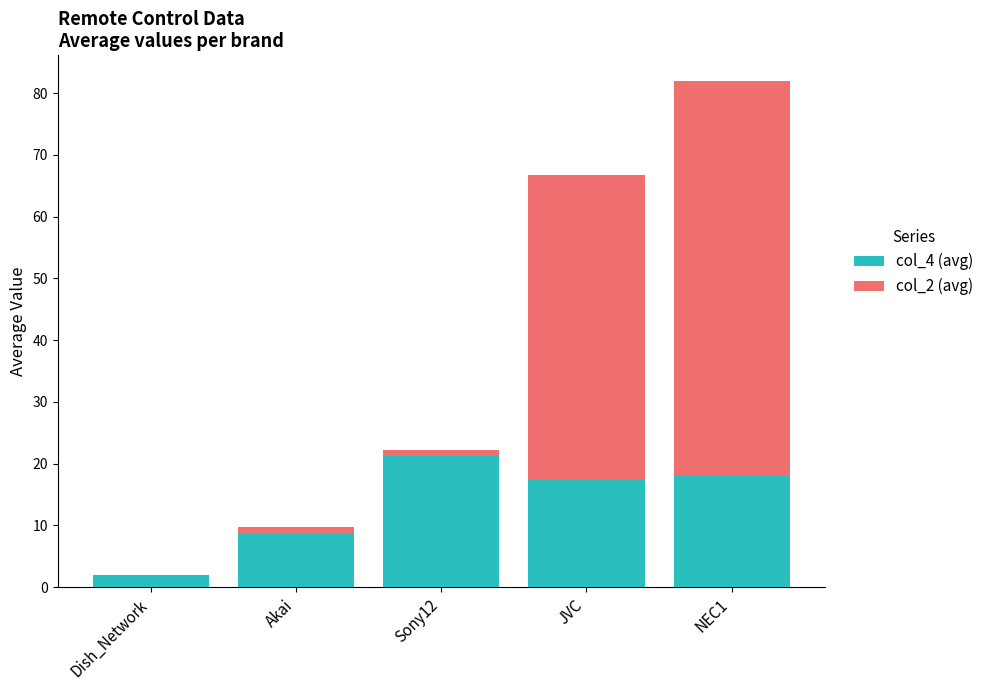

At which category is the sum across all series the highest?

NEC1